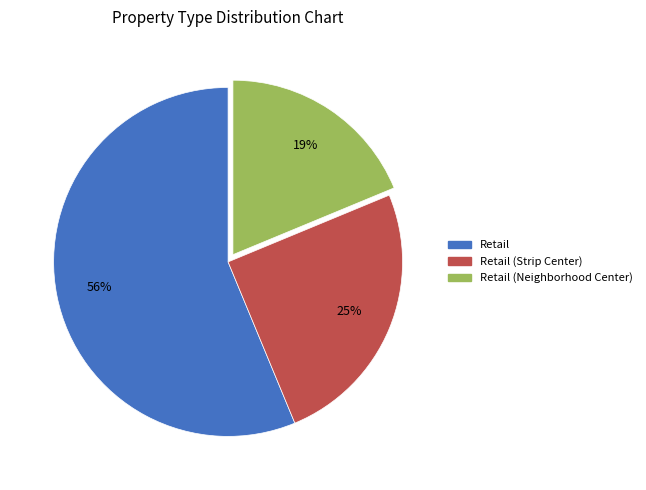

Is there a majority slice in this chart?

Yes